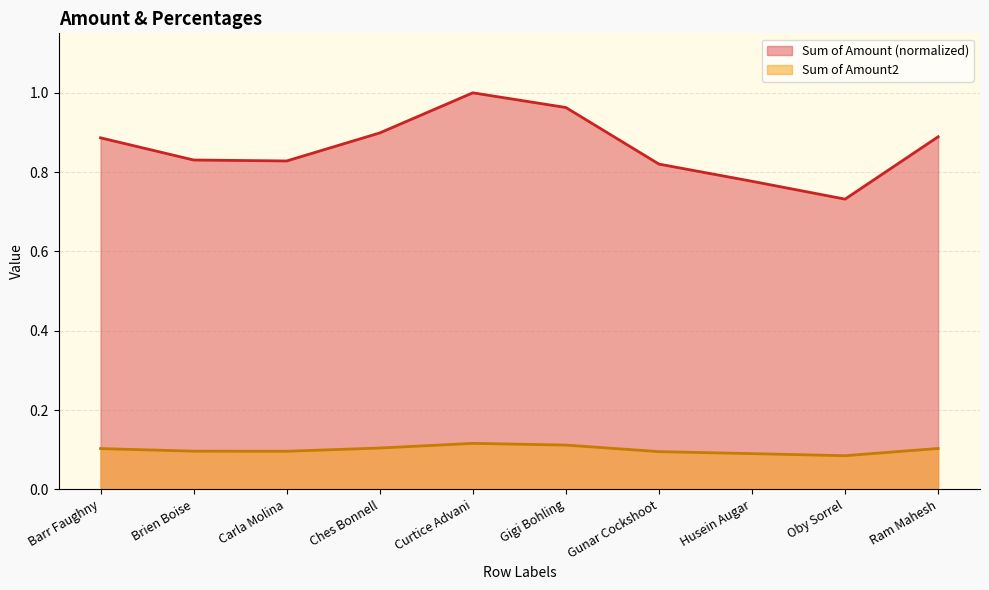

What is the sum of the Sum of Amount2 values at Husein Augar and Barr Faughny?

0.2